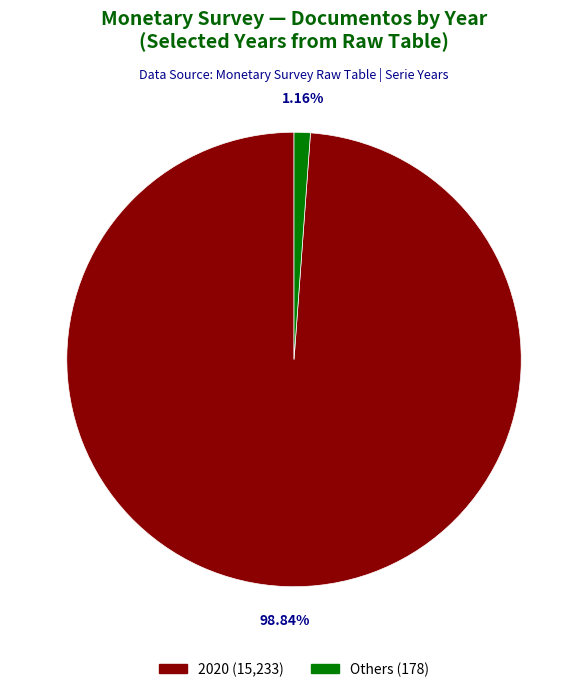

Is there any slice that represents more than half of the pie?

Yes